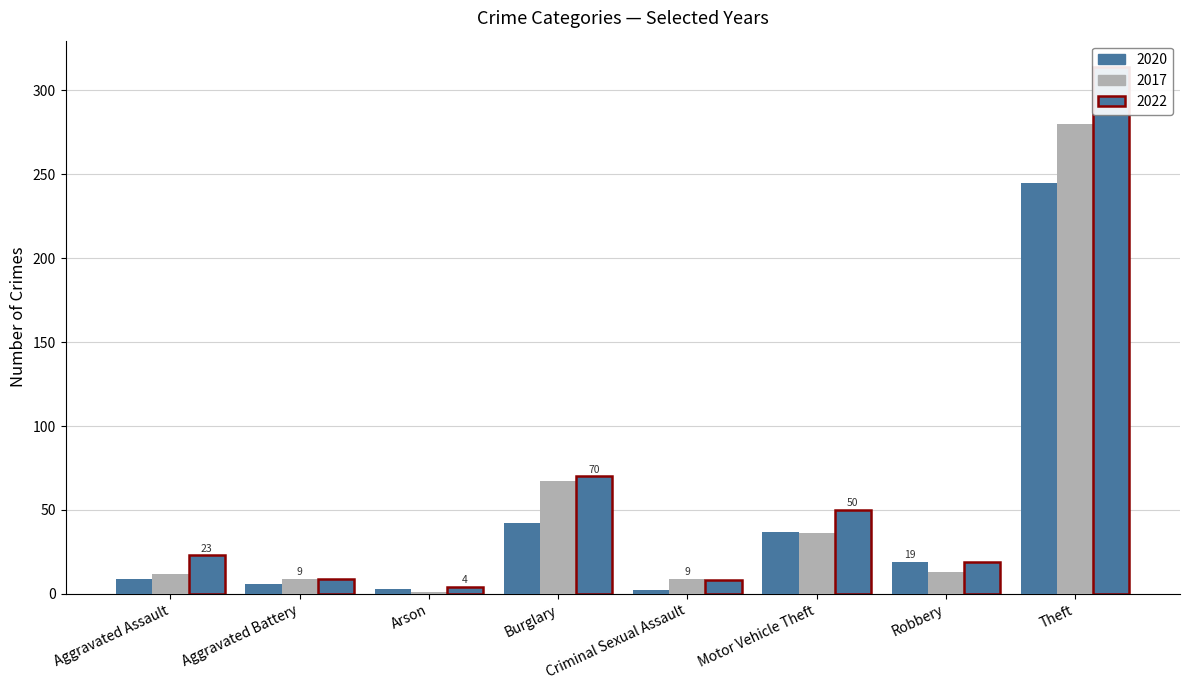

What is the total value across all series at Motor Vehicle Theft?

123